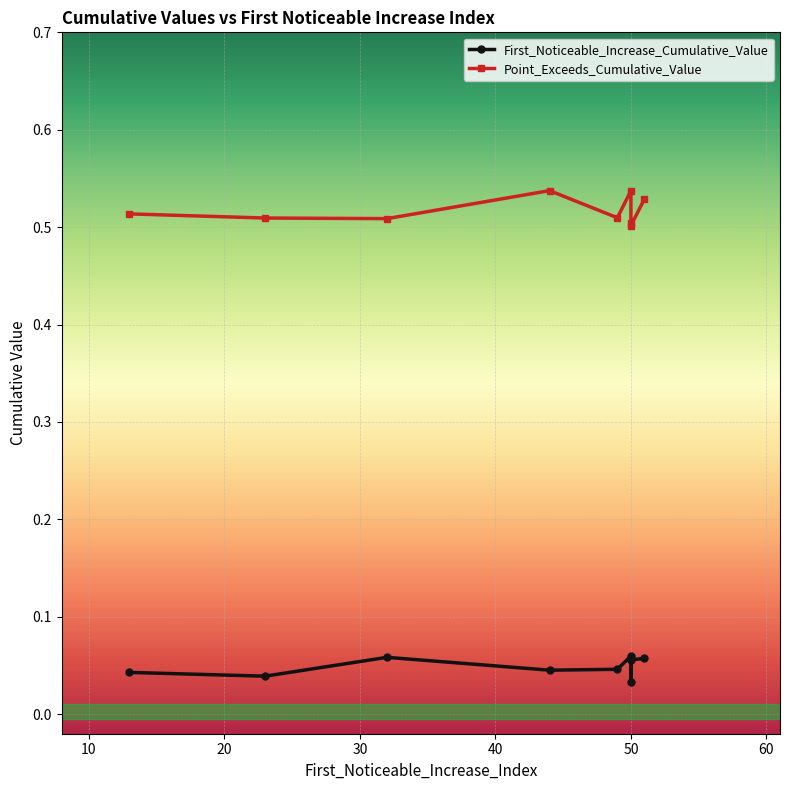

List the series in order of their overall mean, highest first.

Point_Exceeds_Cumulative_Value, First_Noticeable_Increase_Cumulative_Value